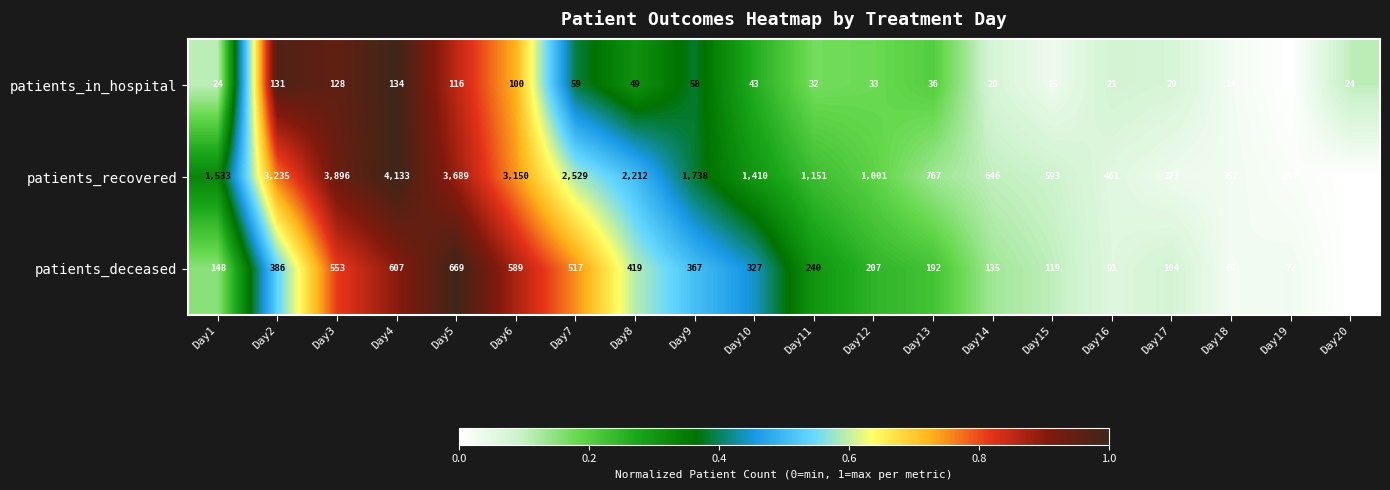

How many categories are shown in the chart?

20